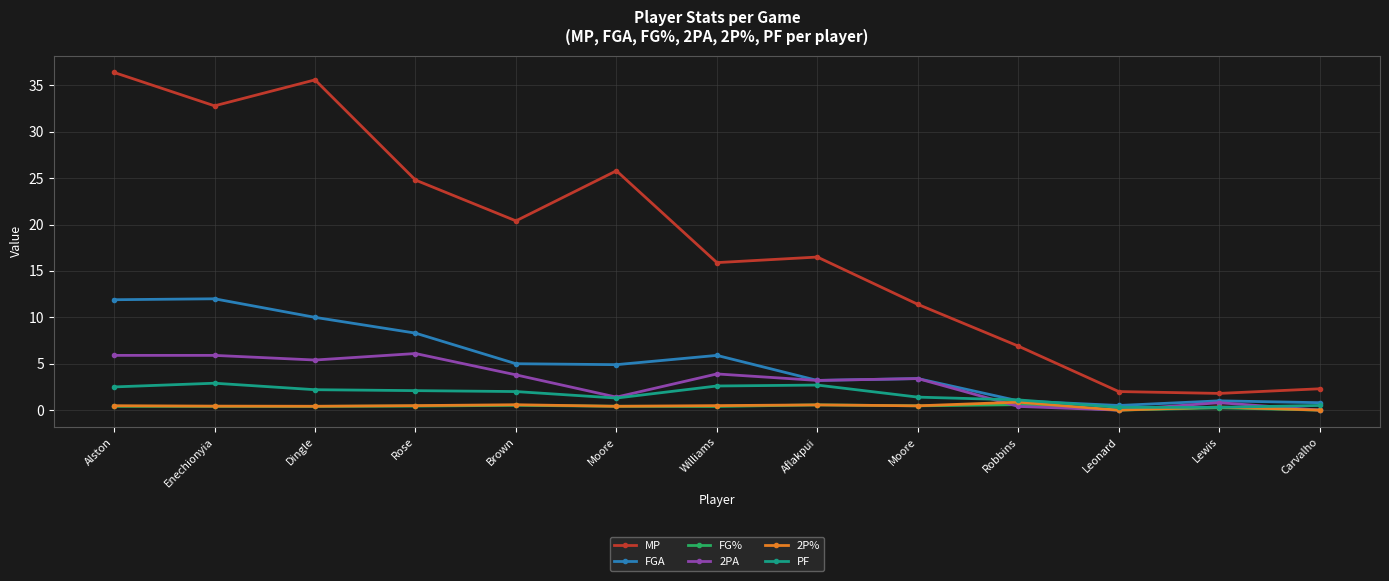

Does the chart display data point markers on the line(s)?

Yes